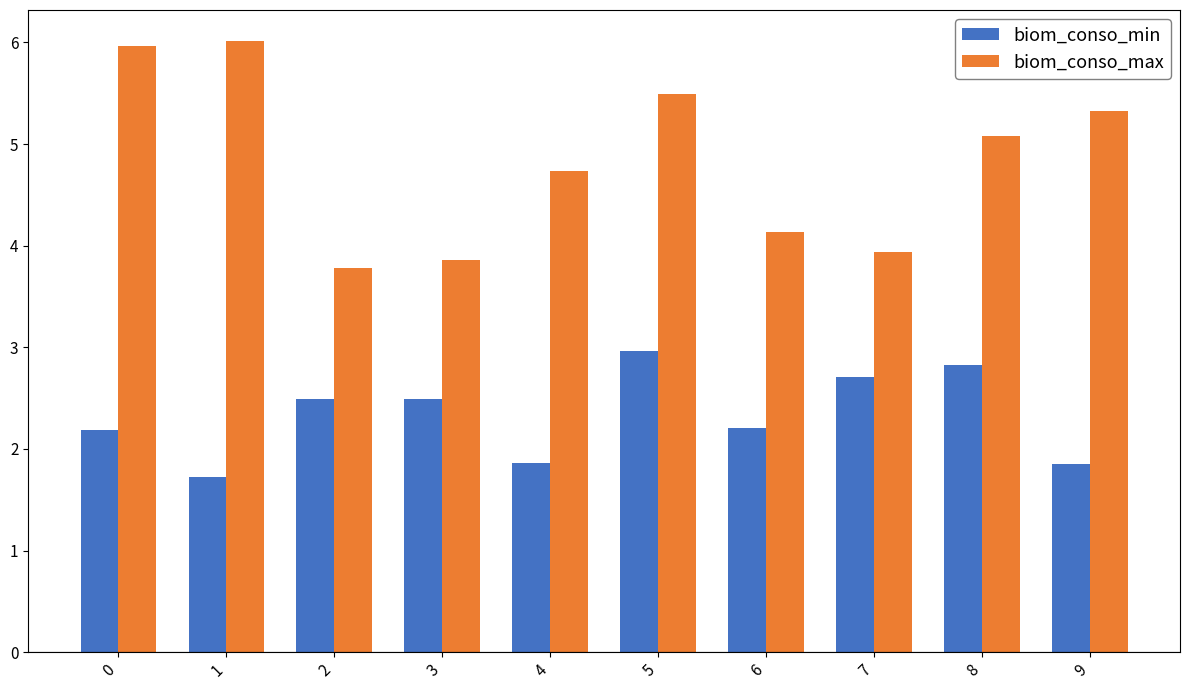

What is the average value of the biom_conso_max series?

4.8